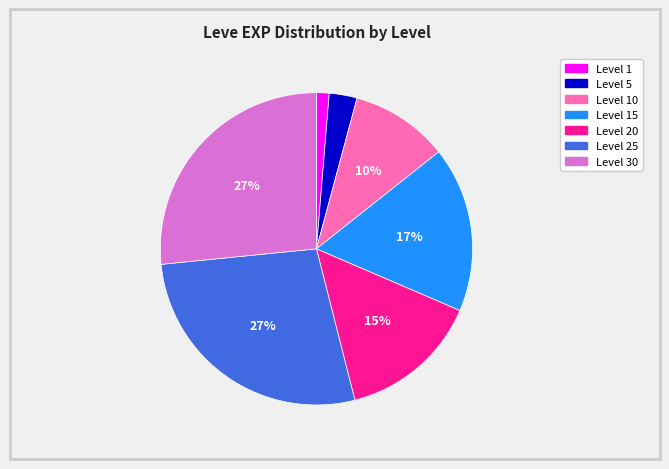

Does Level 10 account for over 50% of the chart?

No